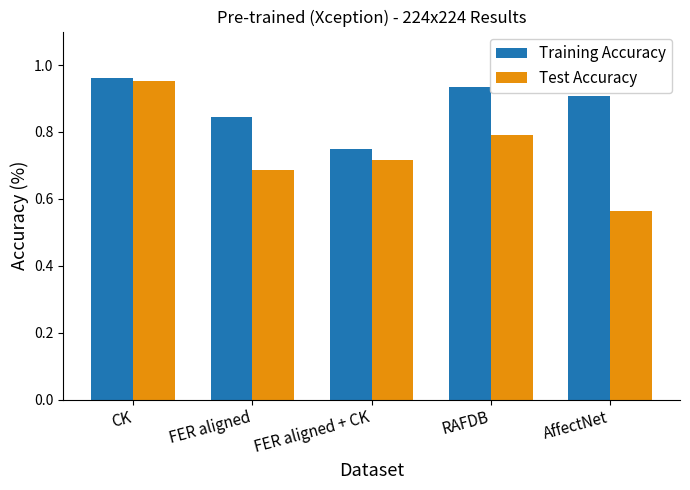

Count the Test Accuracy values in the range 0 to 1.

5